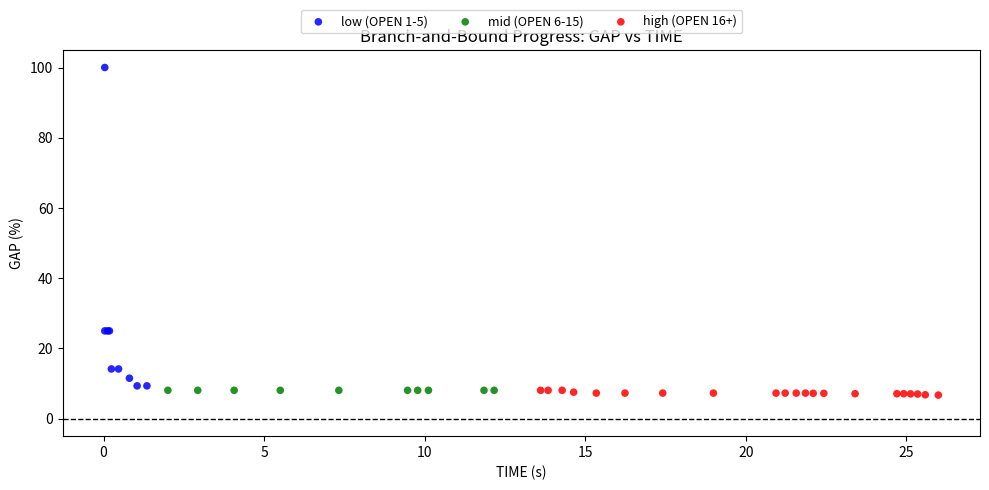

What are all the series names shown in the legend?

low (OPEN 1-5), mid (OPEN 6-15), high (OPEN 16+)